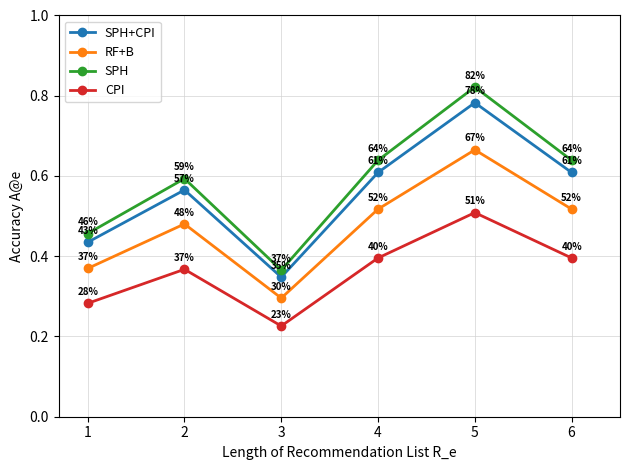

Where is RF+B nearest to the value 0?

3